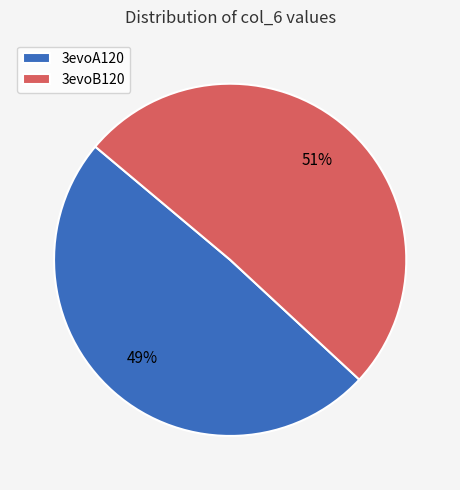

Which has a higher value, 3evoB120 or 3evoA120?

3evoB120